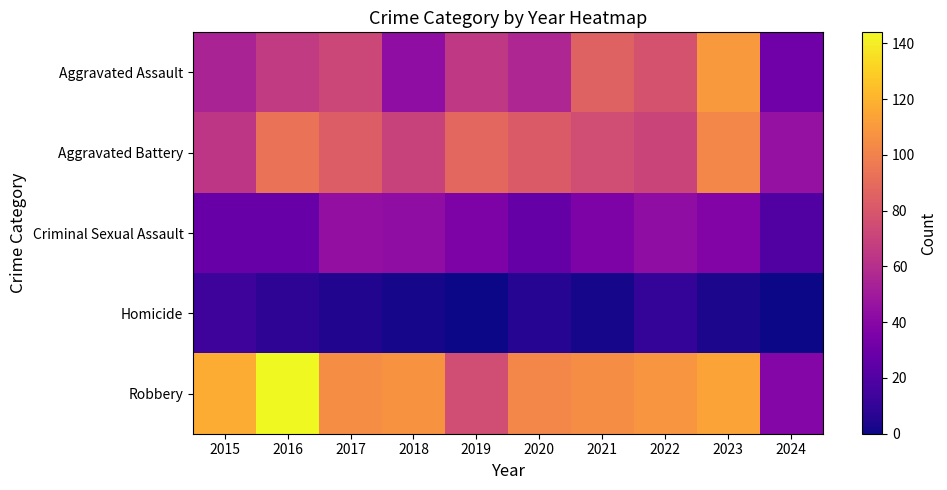

Reading right to left, transcribe all the data shown in this chart.

Aggravated Assault: 2024=31	2023=110	2022=78	2021=86	2020=56	2019=65	2018=43	2017=72	2016=66	2015=54
Aggravated Battery: 2024=45	2023=102	2022=71	2021=75	2020=82	2019=88	2018=70	2017=83	2016=93	2015=64
Criminal Sexual Assault: 2024=20	2023=38	2022=43	2021=36	2020=27	2019=36	2018=43	2017=44	2016=28	2015=28
Homicide: 2024=0	2023=3	2022=10	2021=2	2020=6	2019=0	2018=2	2017=5	2016=8	2015=13
Robbery: 2024=39	2023=114	2022=108	2021=105	2020=102	2019=75	2018=107	2017=105	2016=144	2015=117